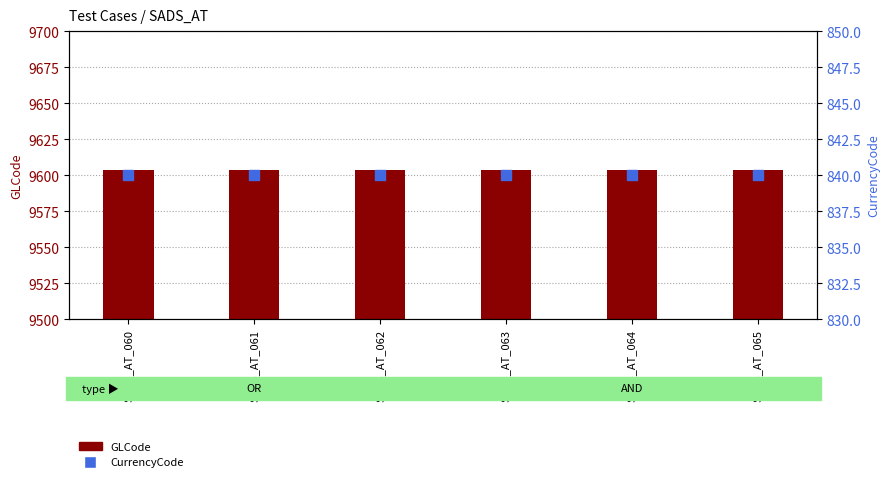

Which series has the widest spread of Y values?

GLCode